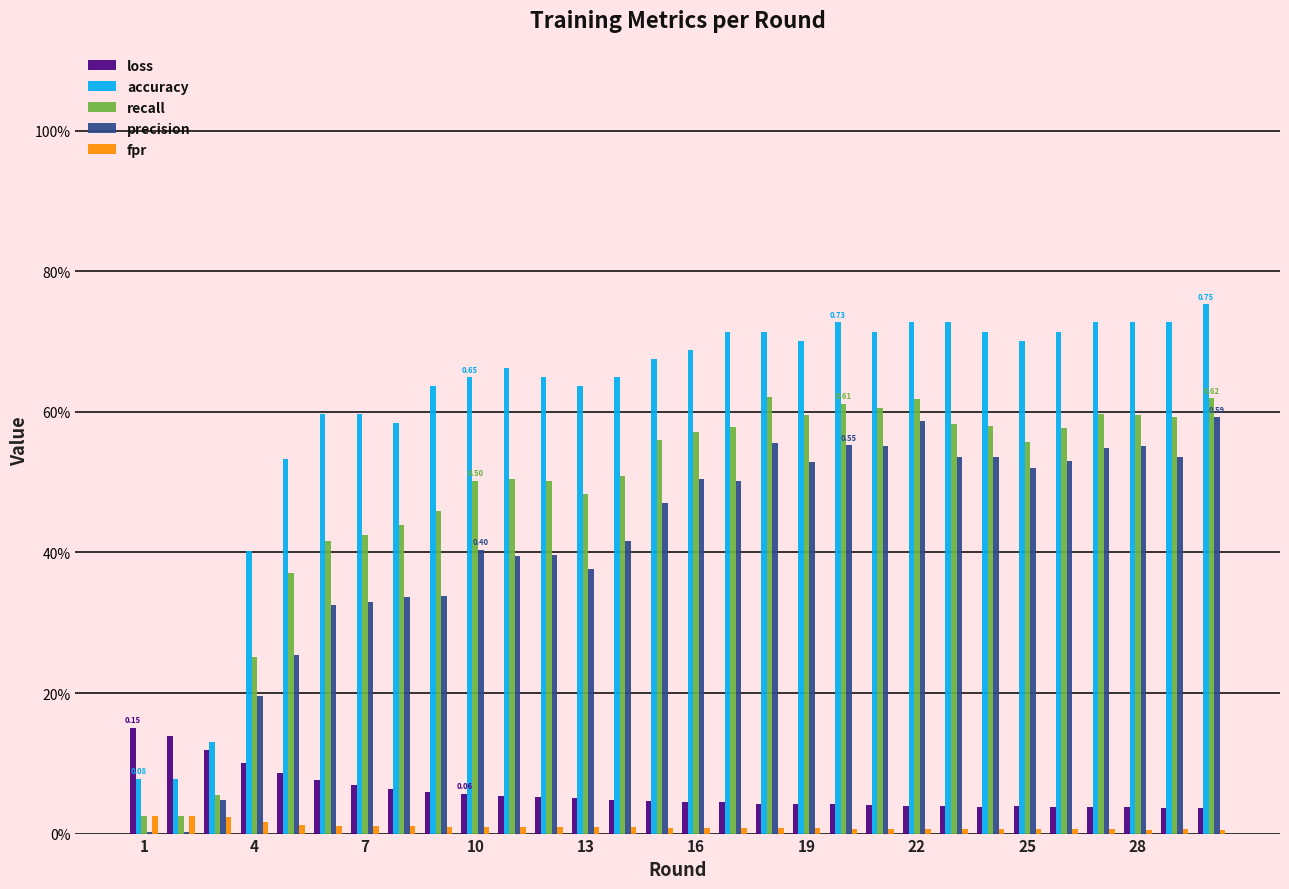

Are the bars grouped side by side (vs. stacked)?

Yes